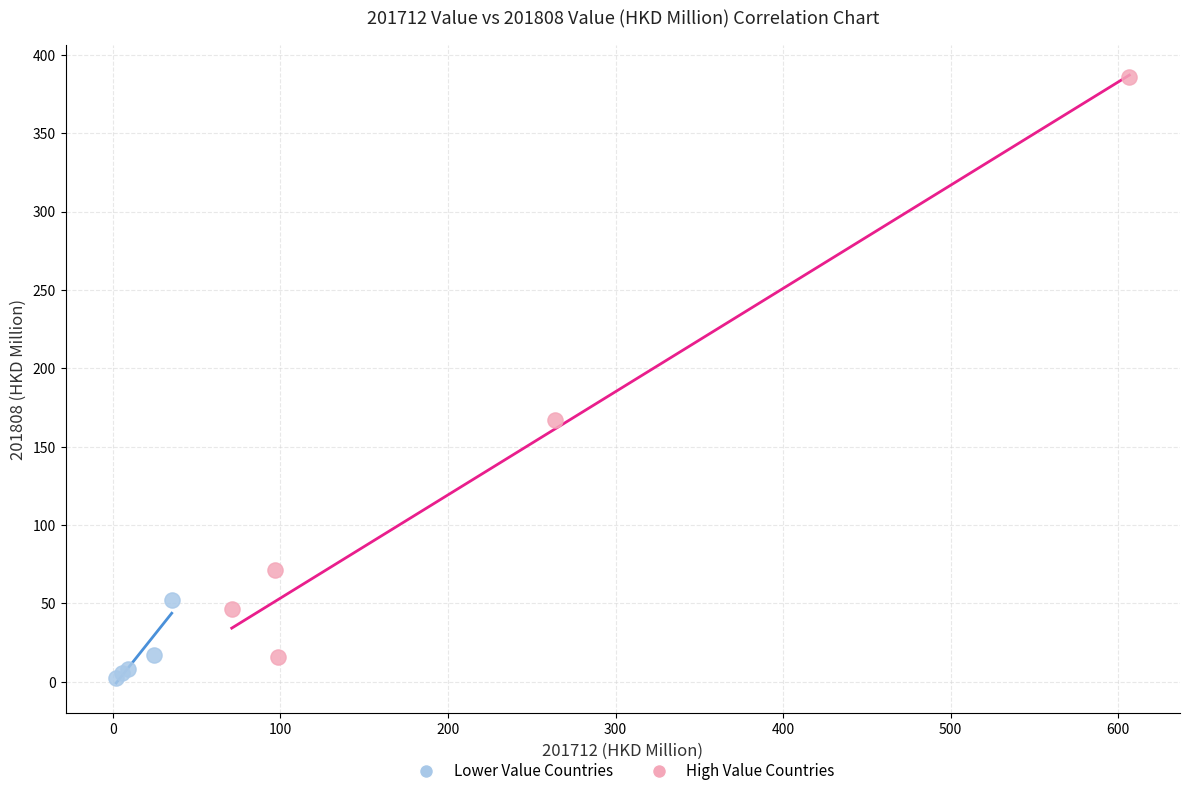

Which series has the largest Y range (max minus min)?

High Value Countries